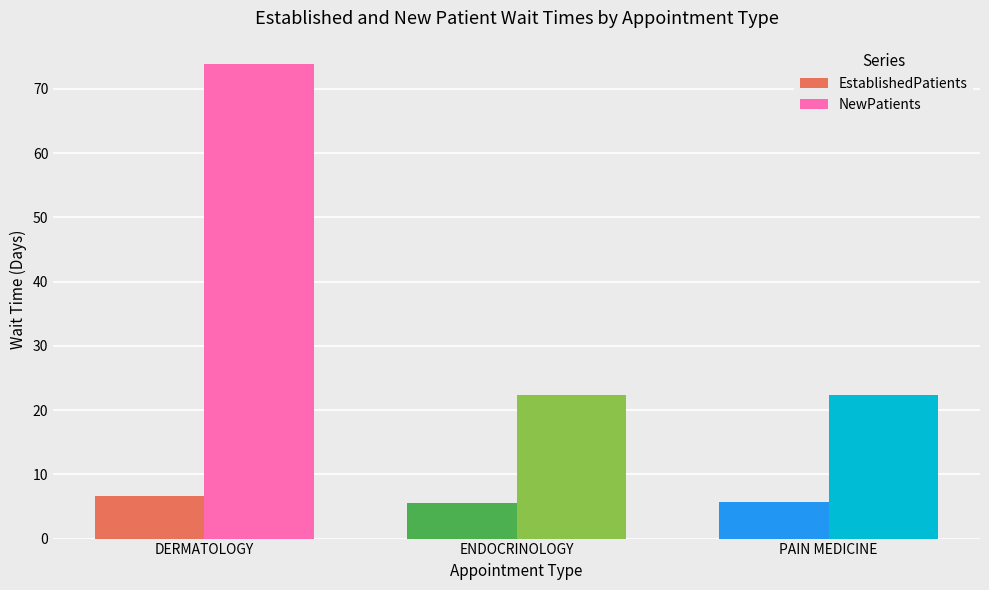

Does the chart contain any negative values?

No